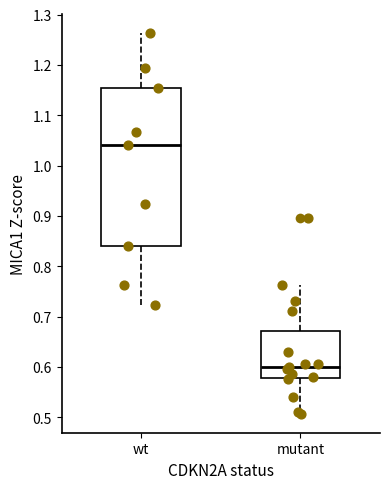

Reading left to right, read every box against the y-axis: the position of its median line, the range the box covers, and the ends of its whiskers. The values are not printed on the chart, so give them approximately, as read against the axis.

wt: median 1.04, box 0.84 to 1.15, whiskers 0.72 to 1.26
mutant: median 0.60, box 0.58 to 0.67, whiskers 0.51 to 0.76